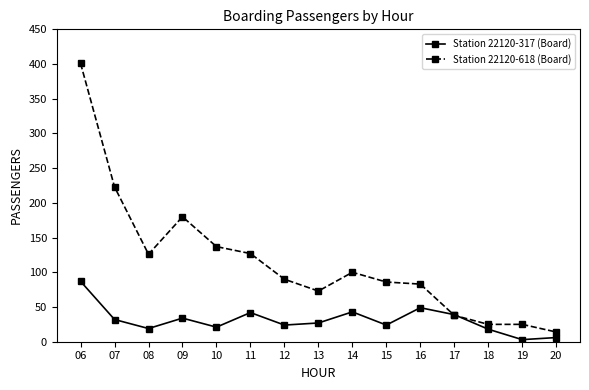

What is the sum of the Station 22120-618 (Board) values at 07 and 10?

360